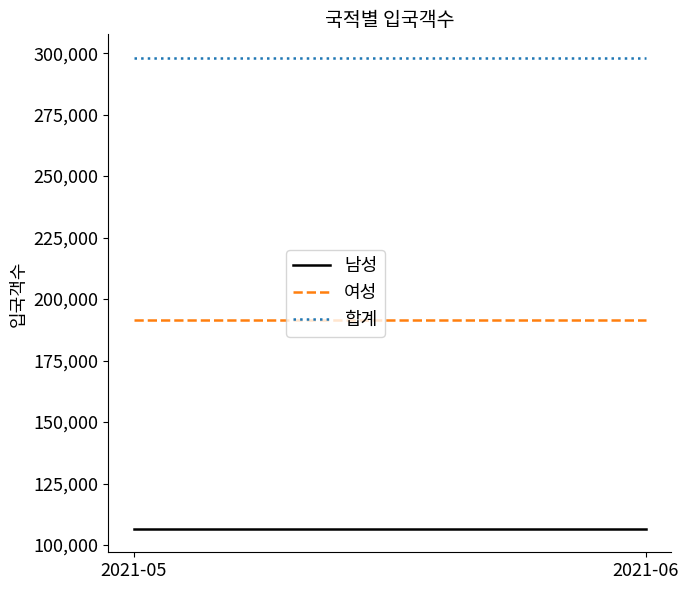

At which label is 여성 closest to 191436?

2021-05